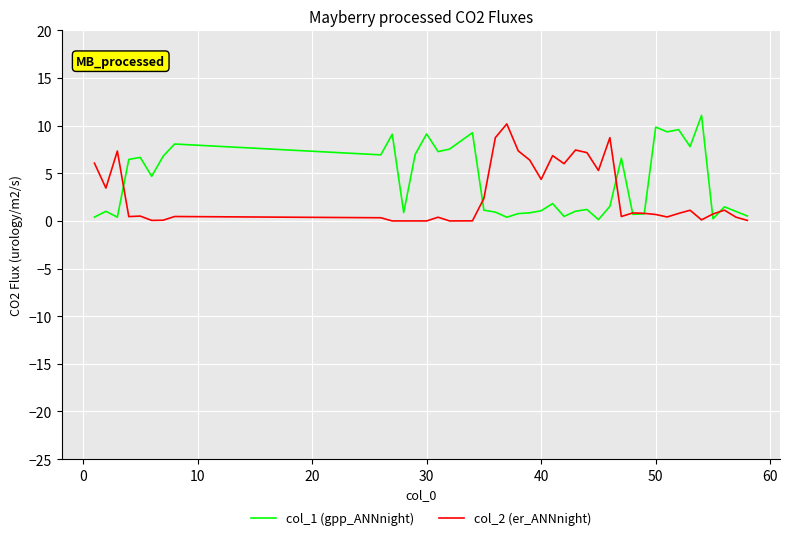

What is the average value of the col_2 (er_ANNnight) series?

2.7